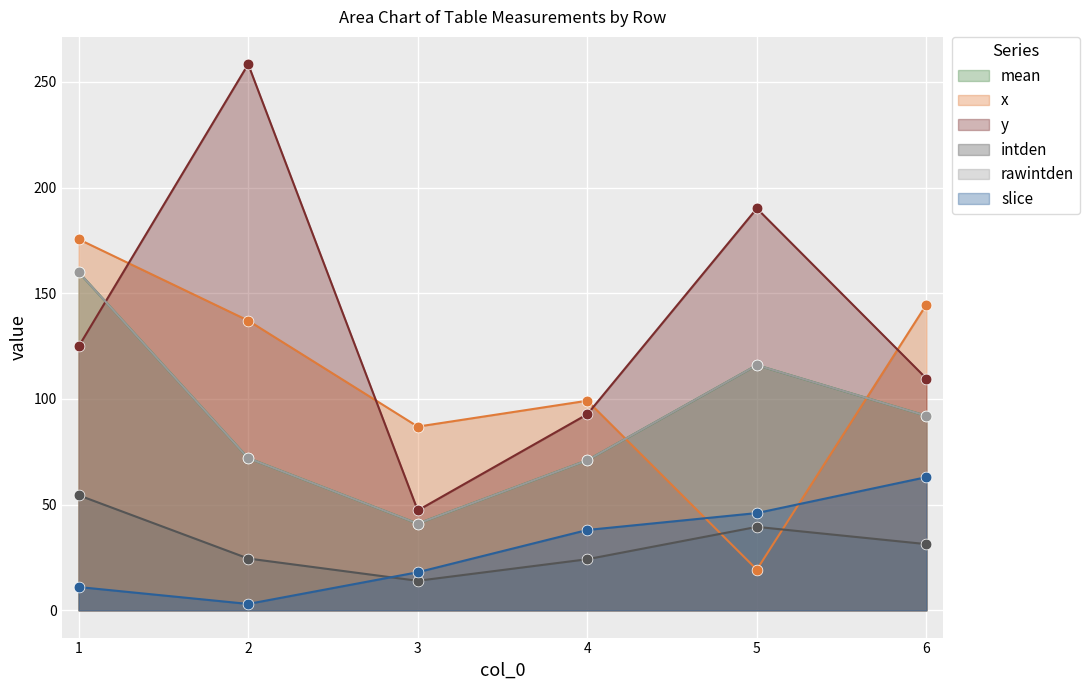

What is the total value across all series at 2.0?

567.0